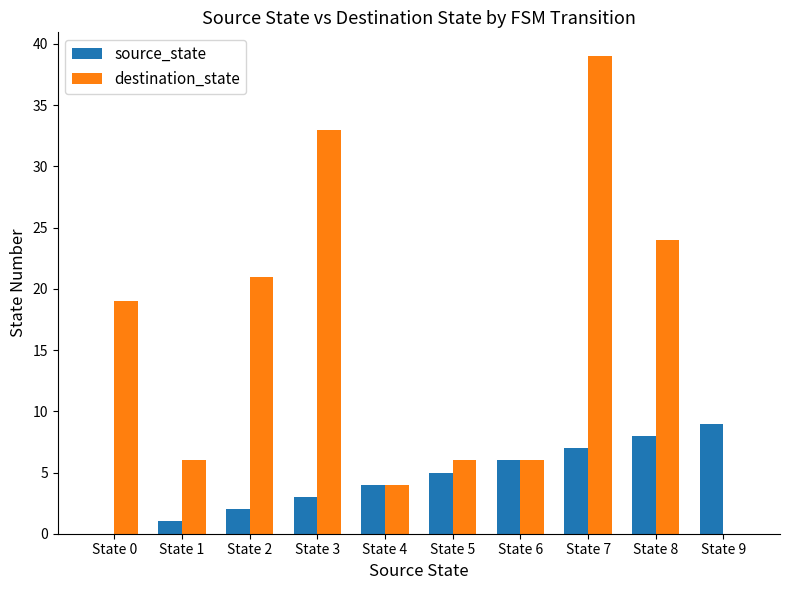

Is the value of destination_state at State 0 greater than the value of source_state at State 5?

Yes